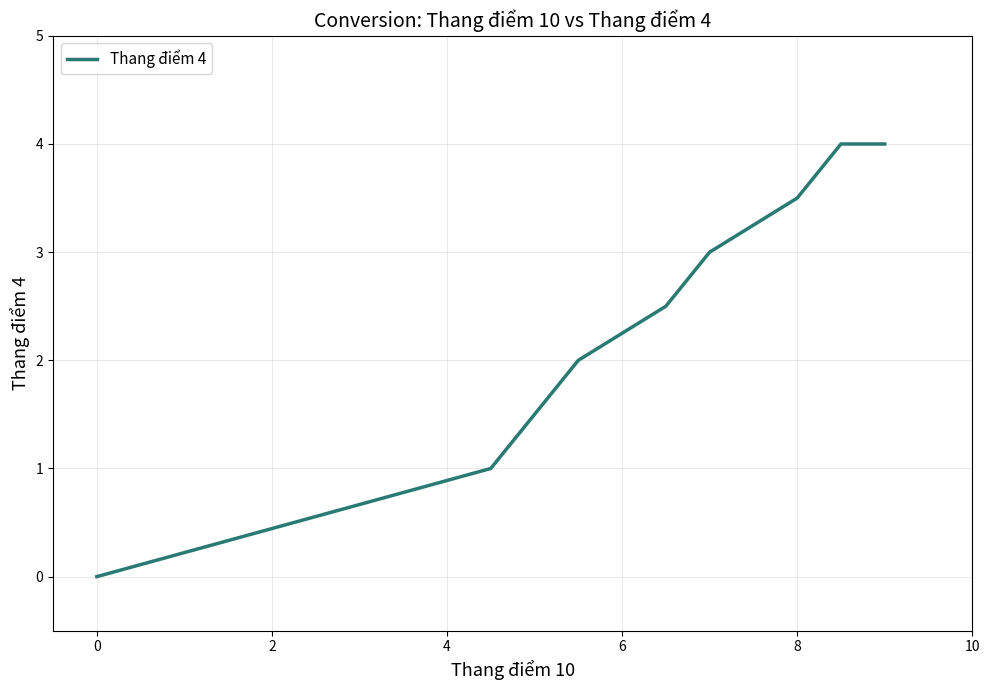

What is the maximum value shown in the chart?

4.0